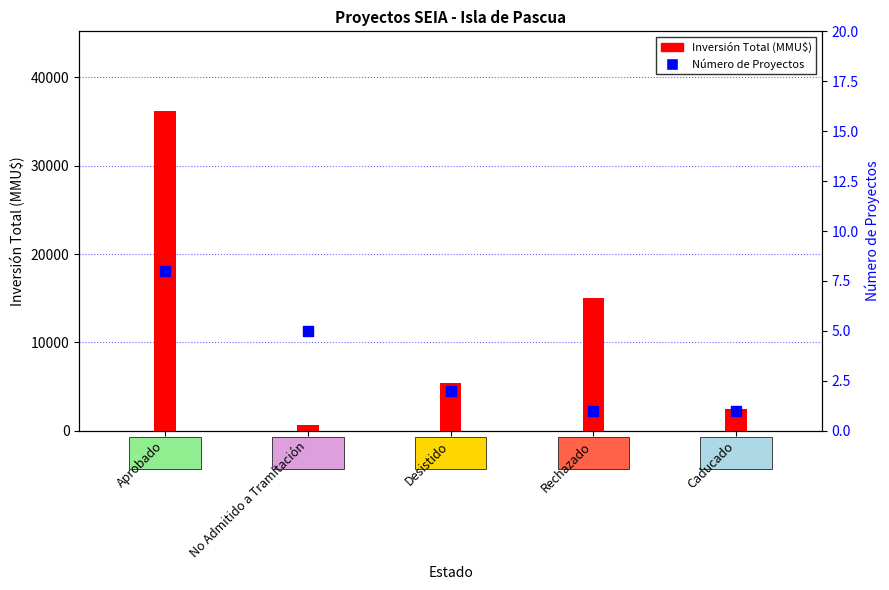

What are all the series names shown in the legend?

Inversión Total (MMU$), Número de Proyectos